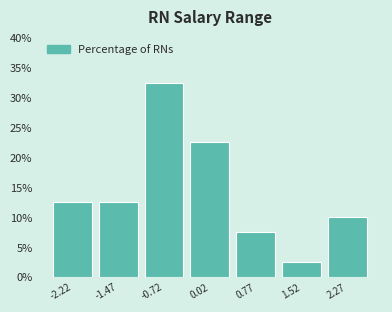

Reading left to right, list all the values displayed in this chart.

-2.22=12.5	-1.47=12.5	-0.72=32.5	0.02=22.5	0.77=7.5	1.52=2.5	2.27=10.0